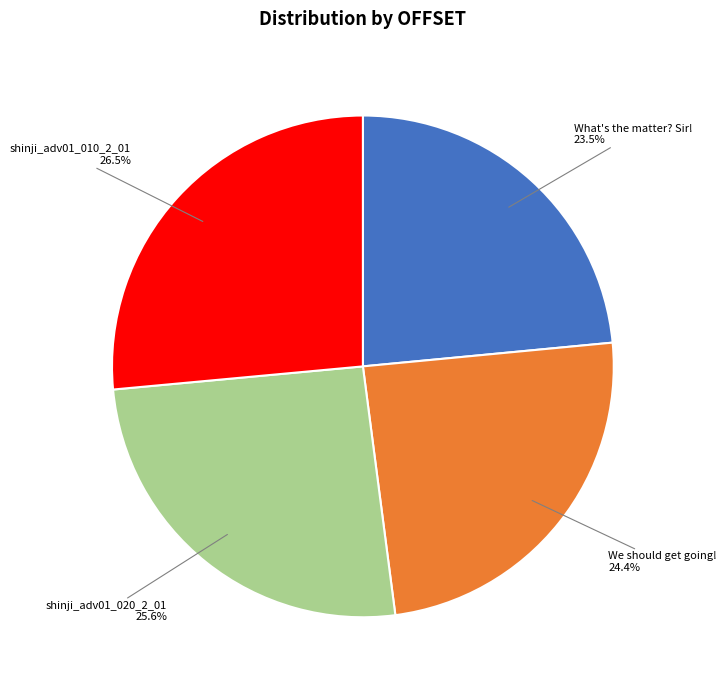

How many segments does this pie chart have?

4